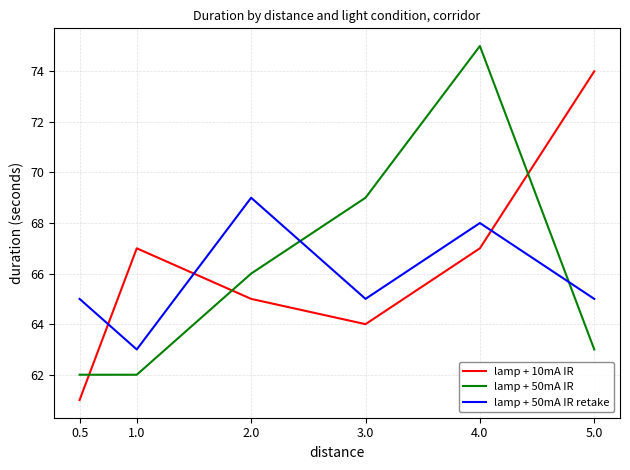

Reading left to right, extract all data points from this chart.

lamp + 10mA IR: 0.5=61	1.0=67	2.0=65	3.0=64	4.0=67	5.0=74
lamp + 50mA IR: 0.5=62	1.0=62	2.0=66	3.0=69	4.0=75	5.0=63
lamp + 50mA IR retake: 0.5=65	1.0=63	2.0=69	3.0=65	4.0=68	5.0=65